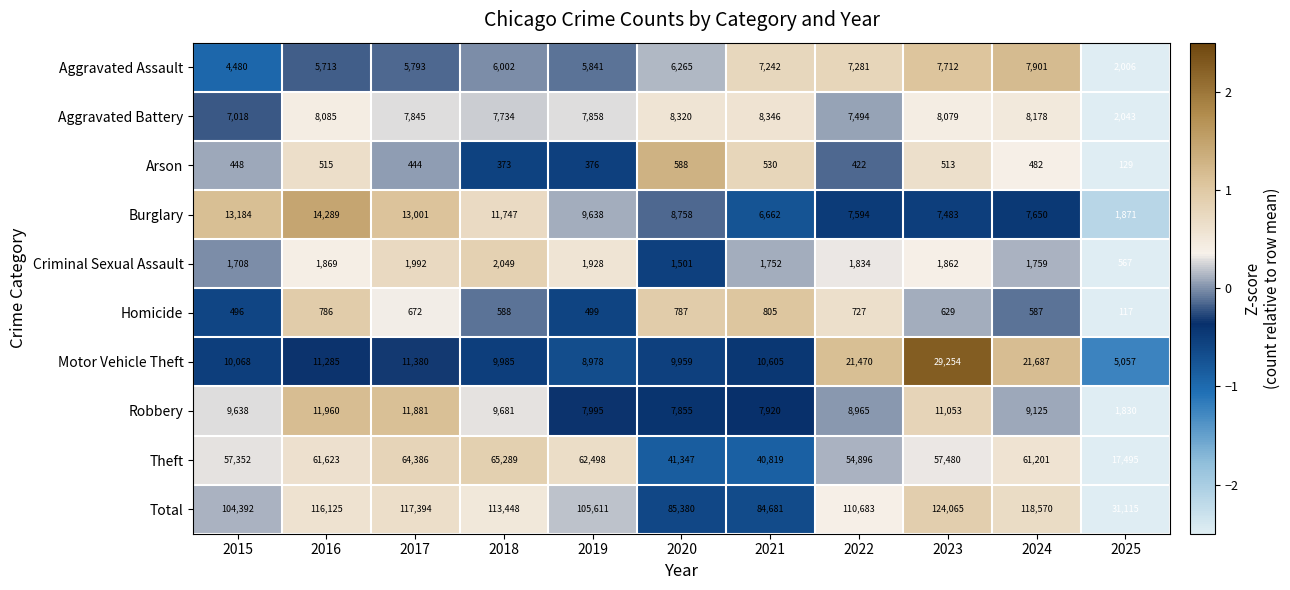

Is it true that Arson equals 795 at 2020?

False